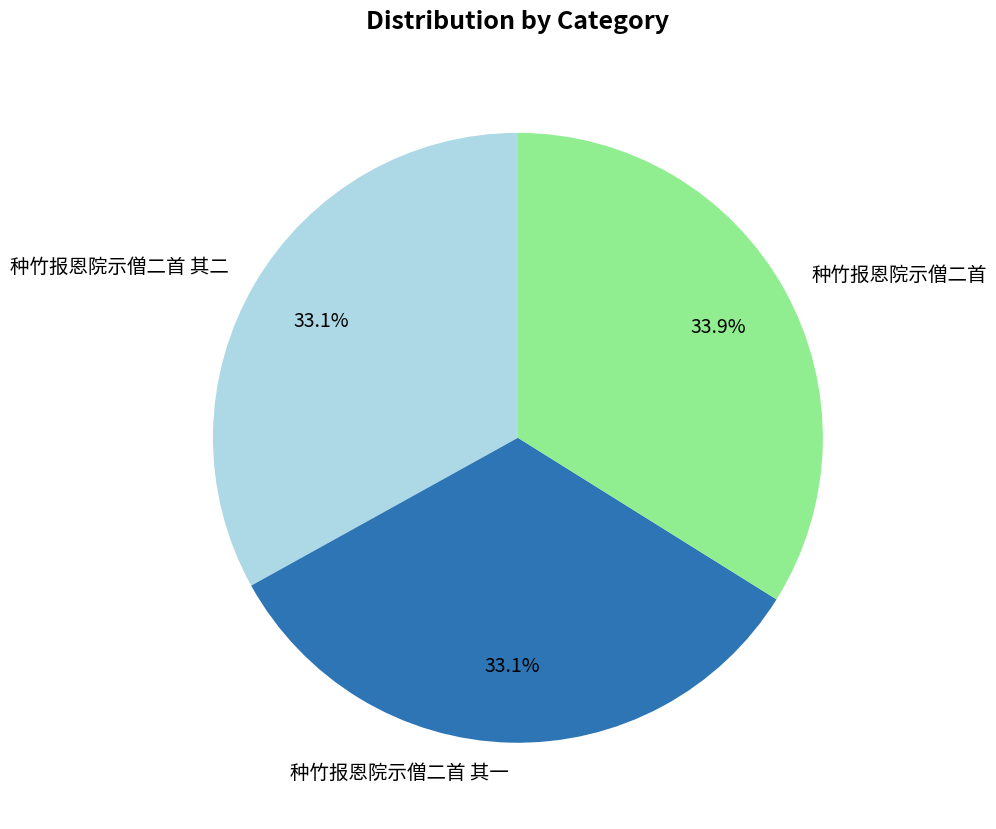

How many slices are in this pie chart?

3